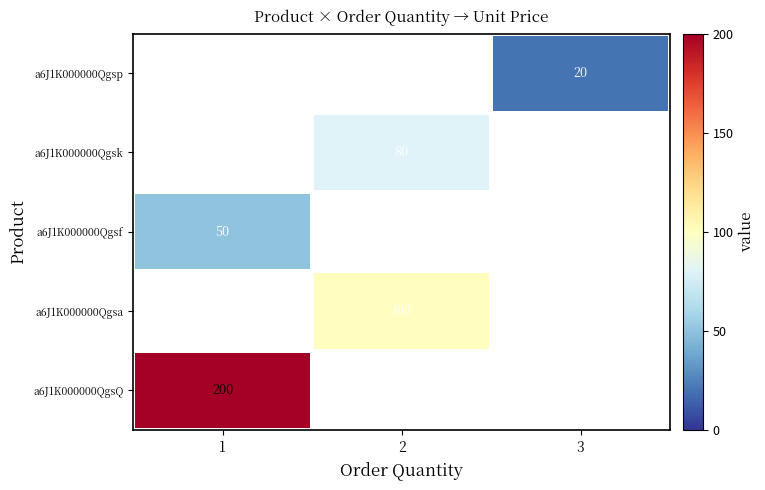

The value of a6J1K000000Qgsp at 3 is 20. True or false?

True